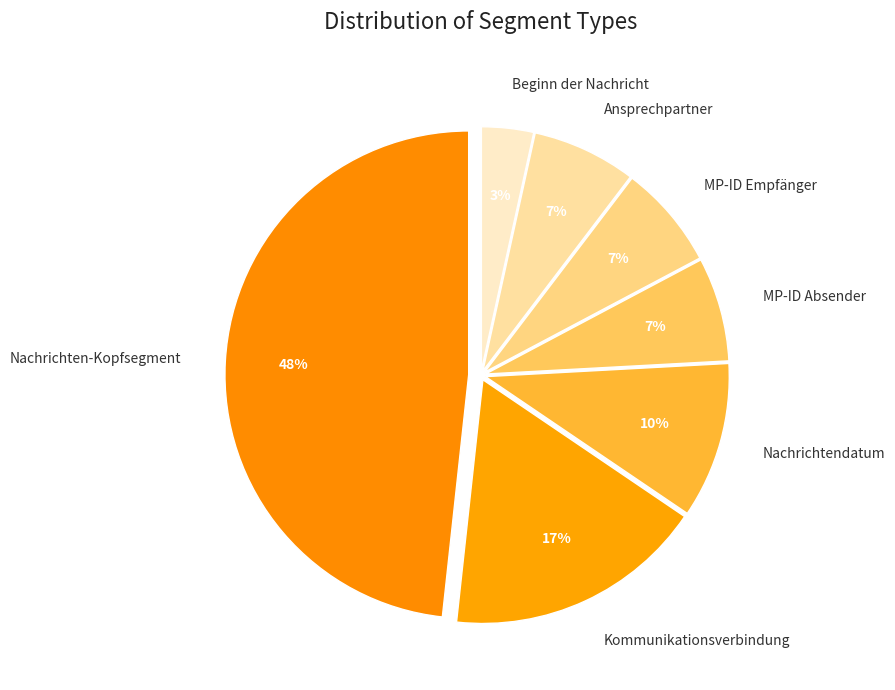

Which slice is the largest?

Nachrichten-Kopfsegment